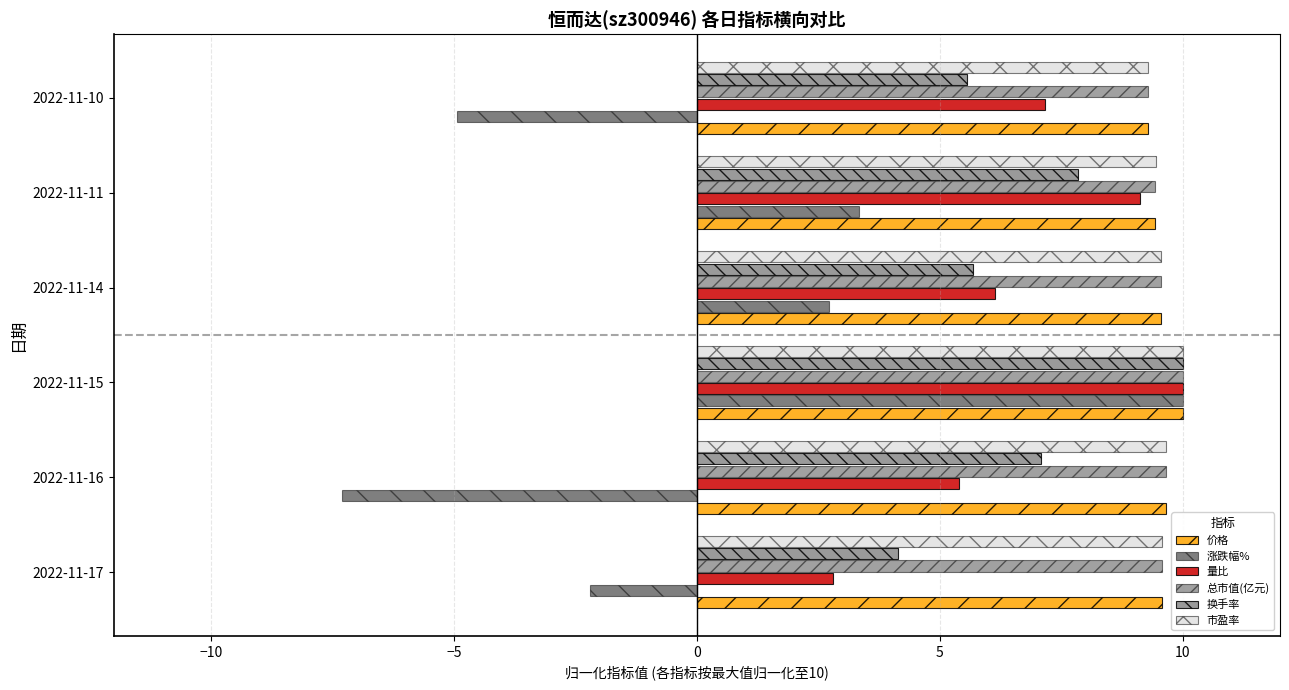

What is the sum of all 市盈率 values?

57.5